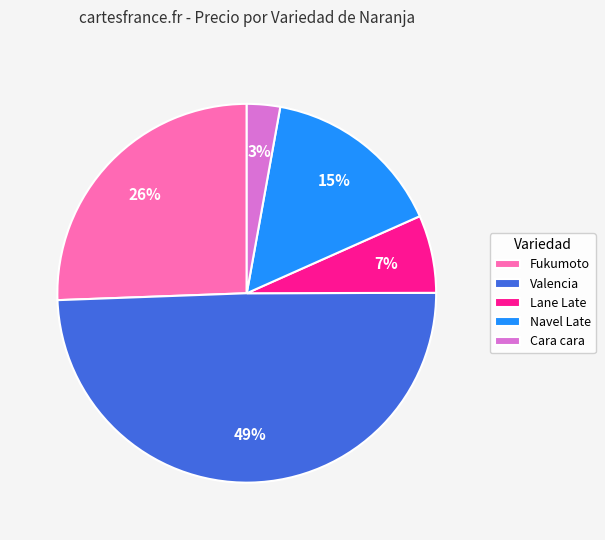

Rank the categories by value from lowest to highest.

Cara cara, Lane Late, Navel Late, Fukumoto, Valencia